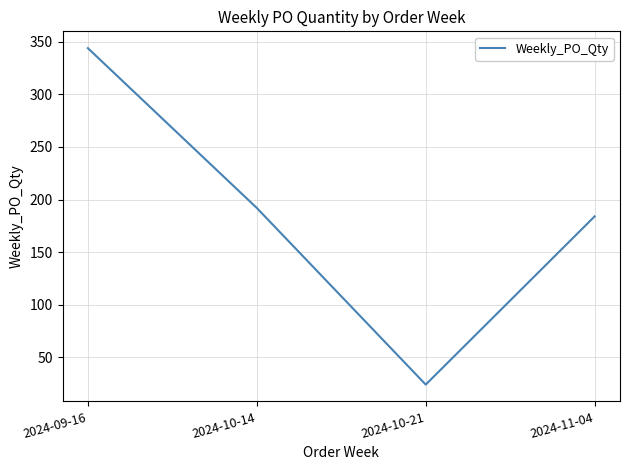

Which has a higher value, 2024-10-21 or 2024-10-14?

2024-10-14